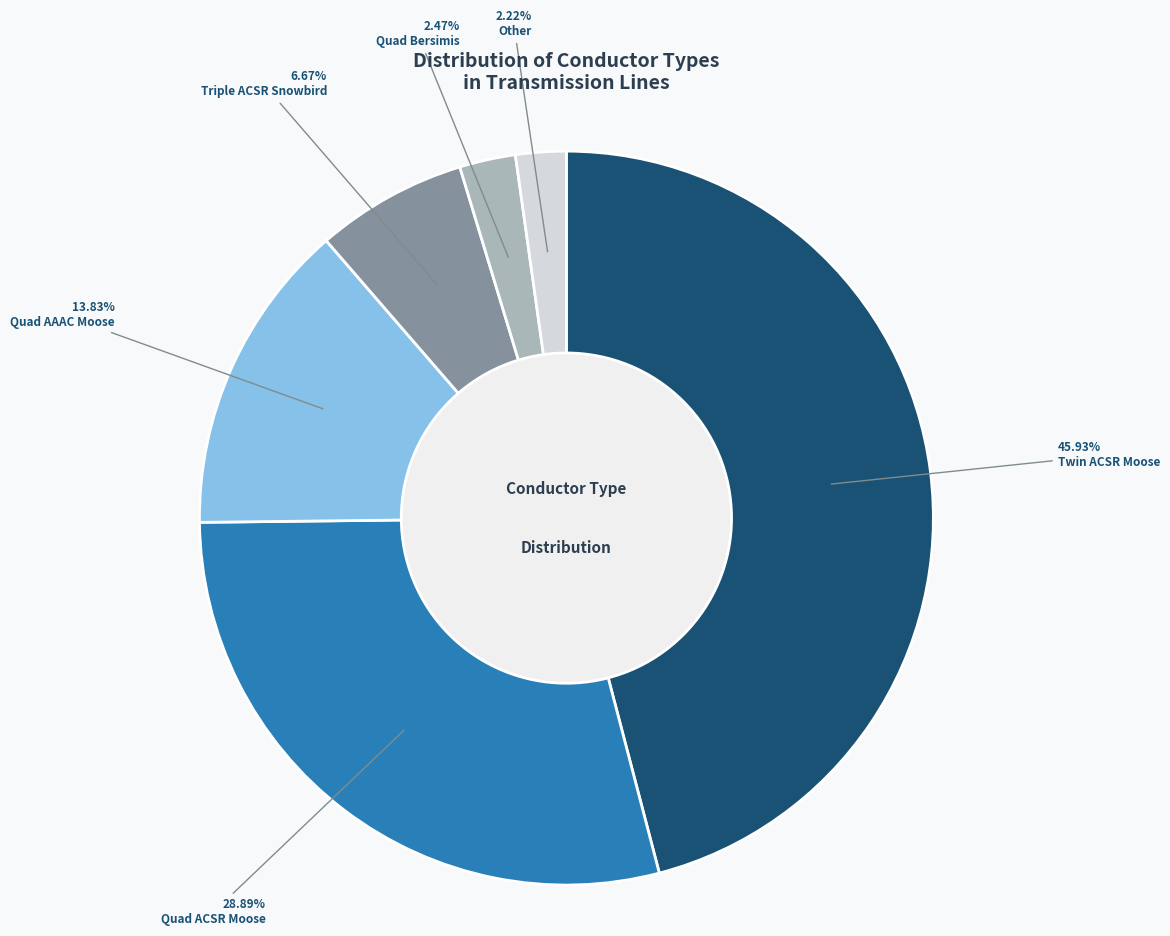

Approximately how many times larger is the value at Quad AAAC Moose compared to Quad Bersimis?

5.6